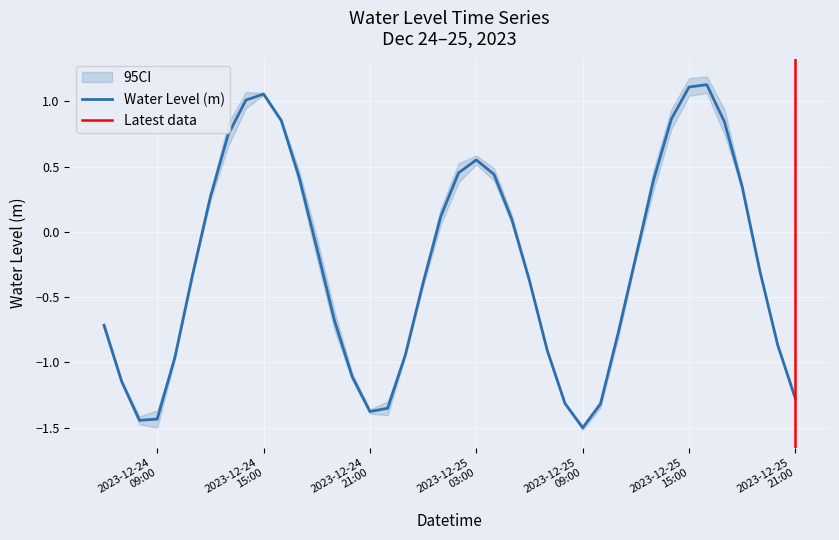

What is the difference between the maximum and minimum values?

2.6